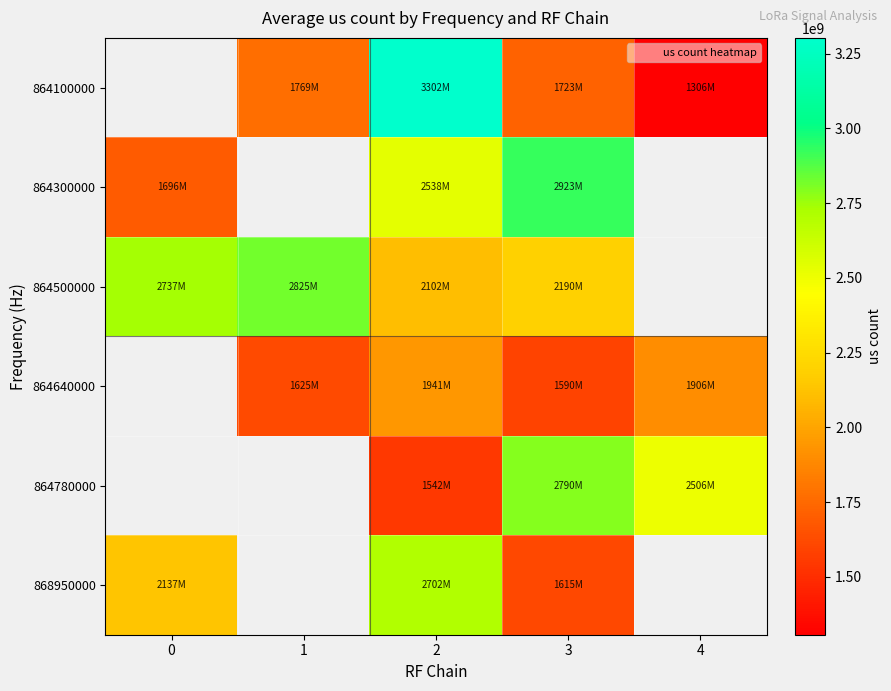

The value of 864780000 at 4 is 1158204284.9. True or false?

False